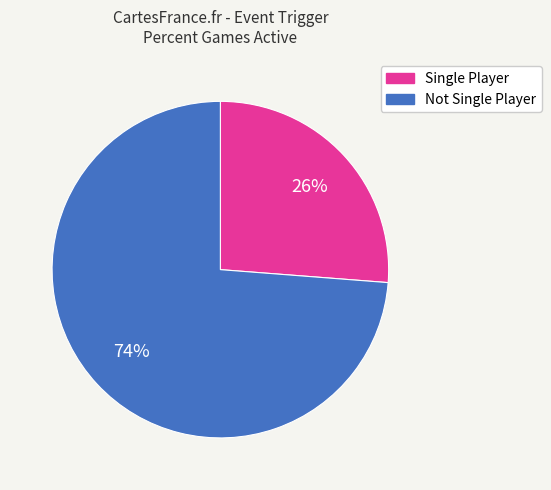

Is there any slice that represents more than half of the pie?

Yes